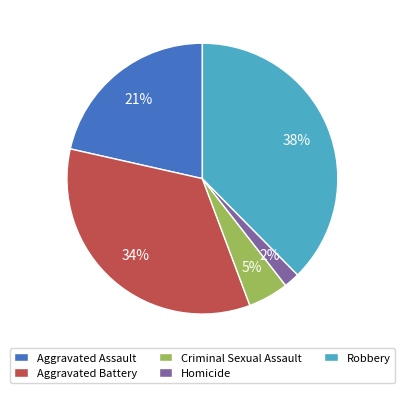

Combined, do Aggravated Battery and Criminal Sexual Assault account for over 50%?

No